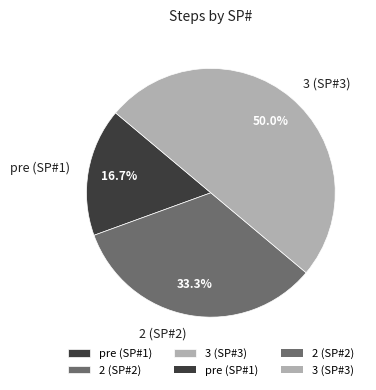

Rank the categories by value from lowest to highest.

pre (SP#1), 2 (SP#2), 3 (SP#3)